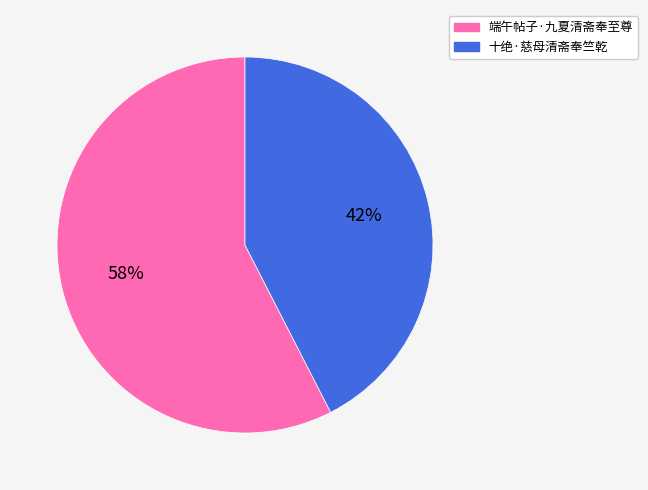

Is 端午帖子·九夏清斋奉至尊 the majority of the pie?

Yes